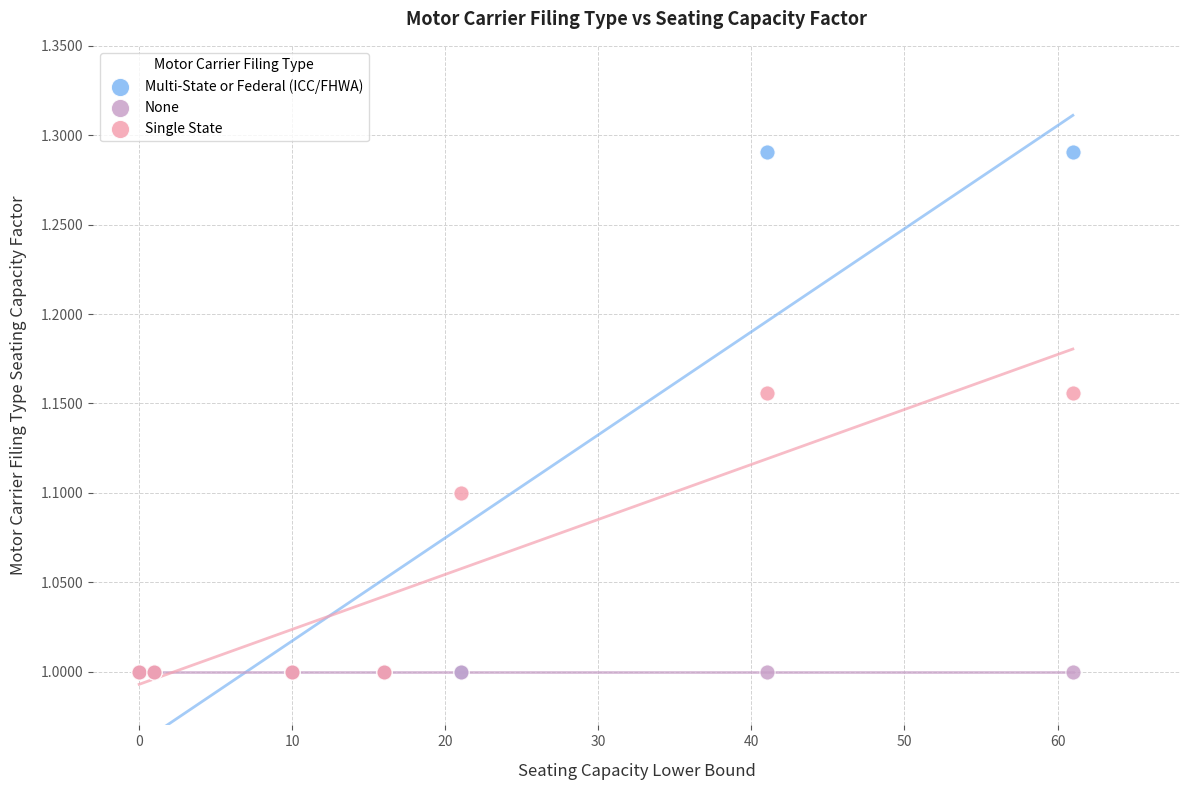

What are all the series names shown in the legend?

Multi-State or Federal (ICC/FHWA), None, Single State